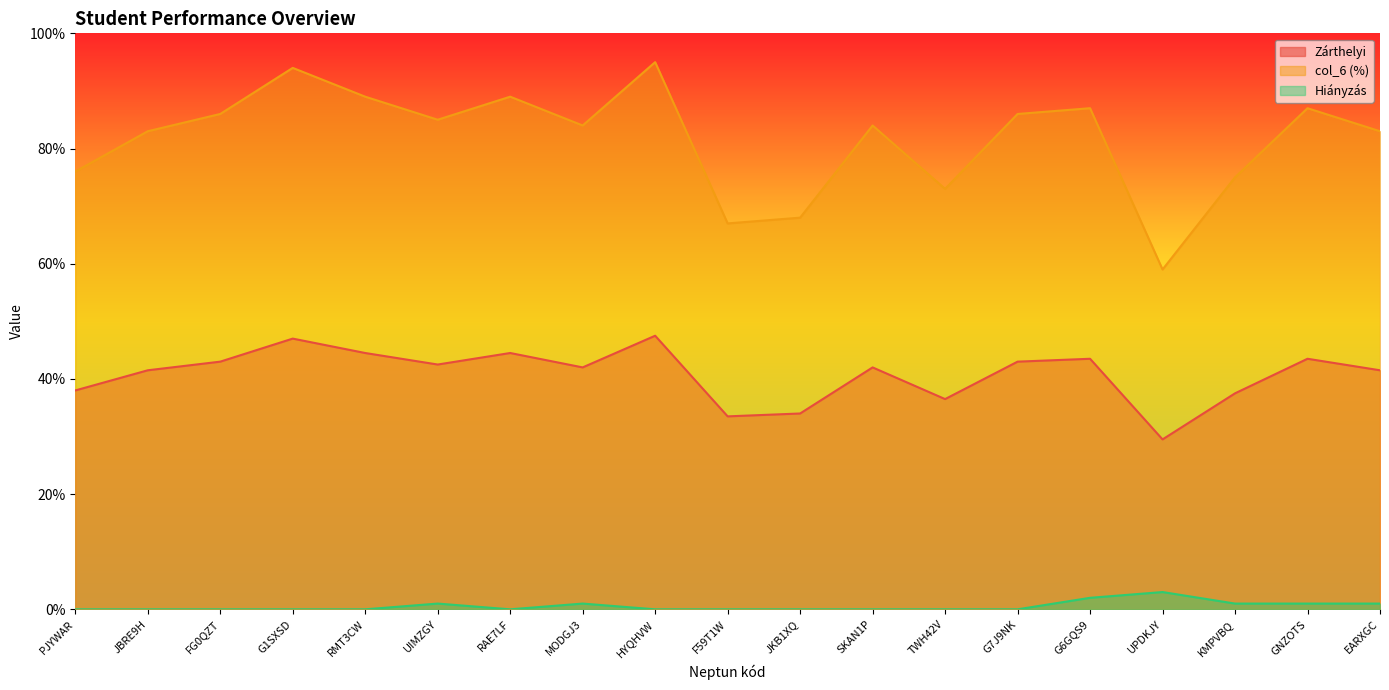

Where is the first local minimum for col_6 (%)?

UIMZGY